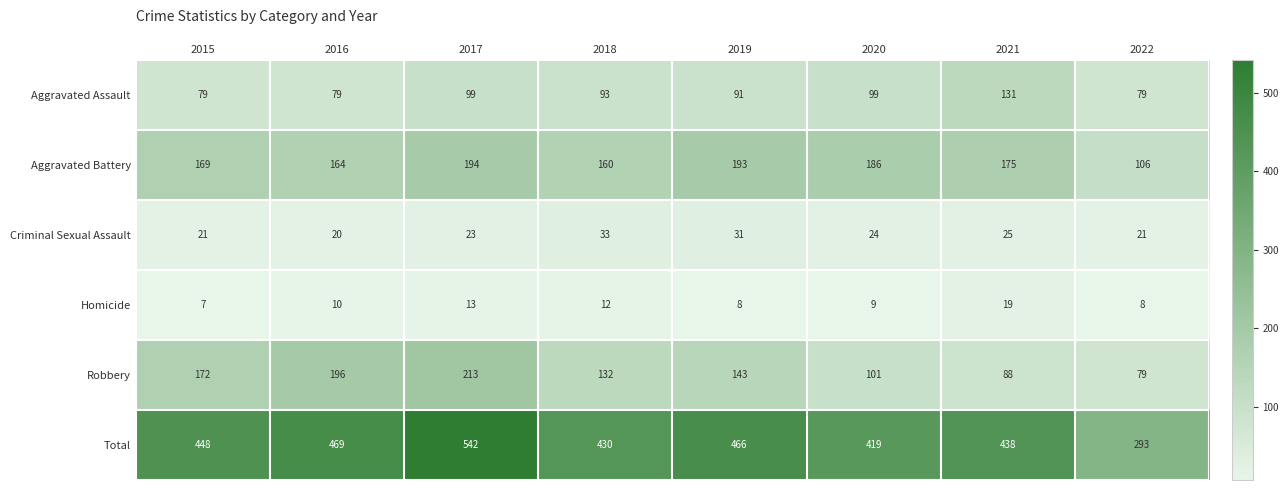

Which series has the widest spread of values?

Total